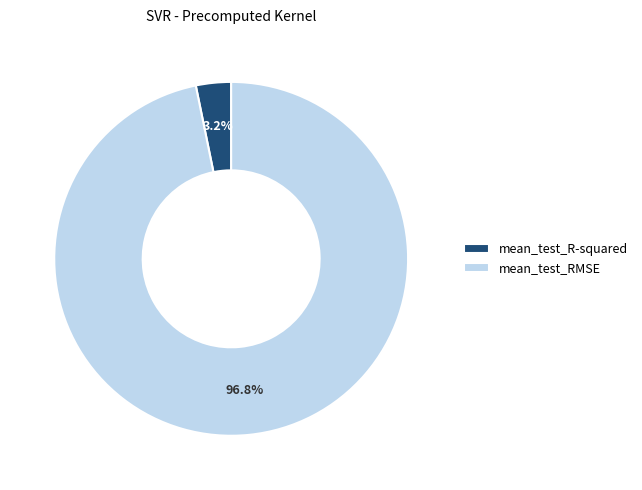

Is it true that mean_test_R-squared is 3% of the pie?

True